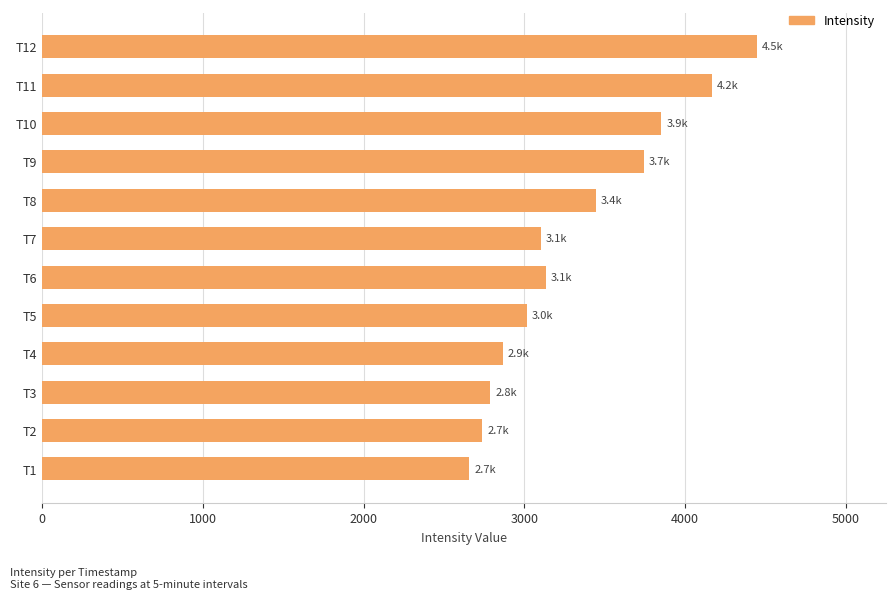

Between T8 and T11, which is larger?

T11